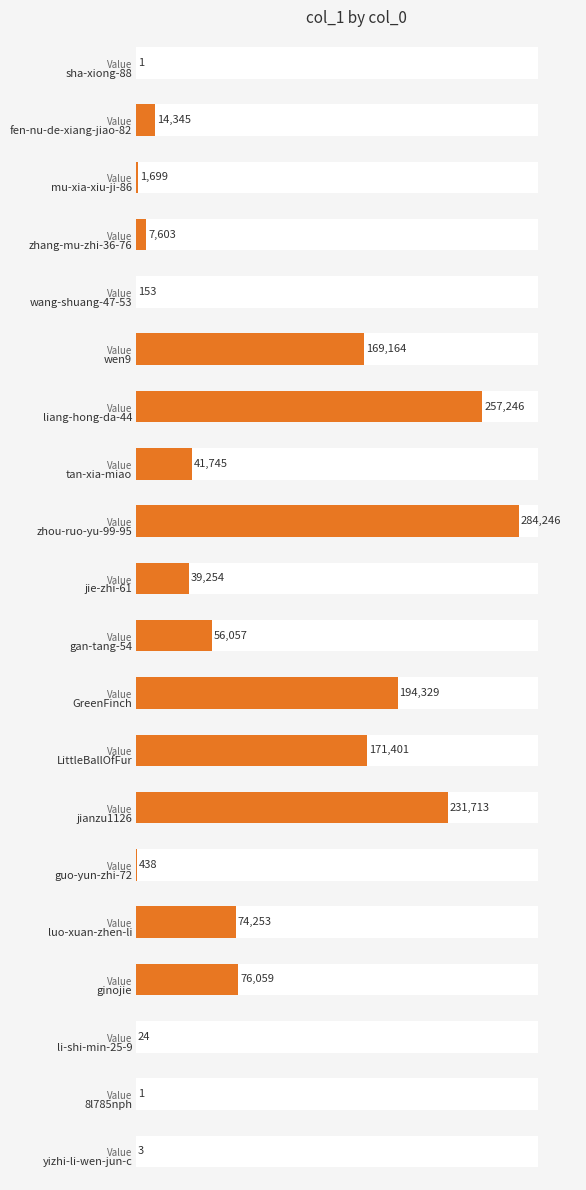

How many values exceed 41745?

9